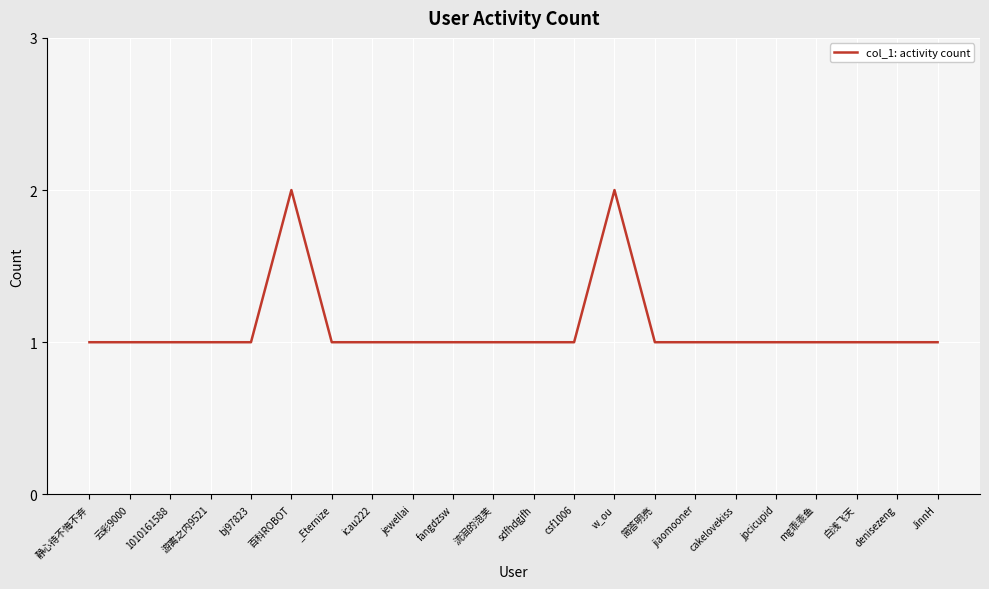

Count the number of categories in the chart.

22